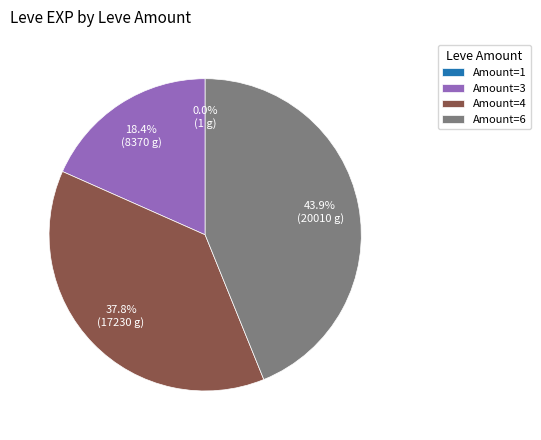

Which slice is the largest?

Amount=6